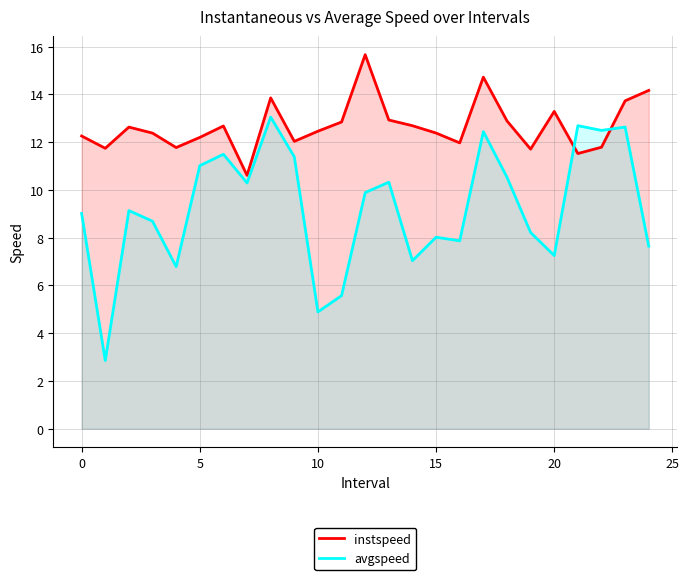

How many lines are shown in the chart?

2